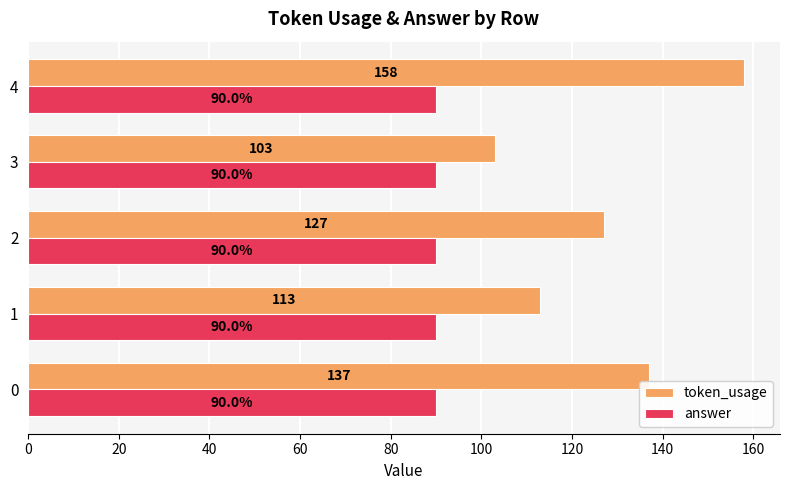

How many categories are shown in the chart?

5